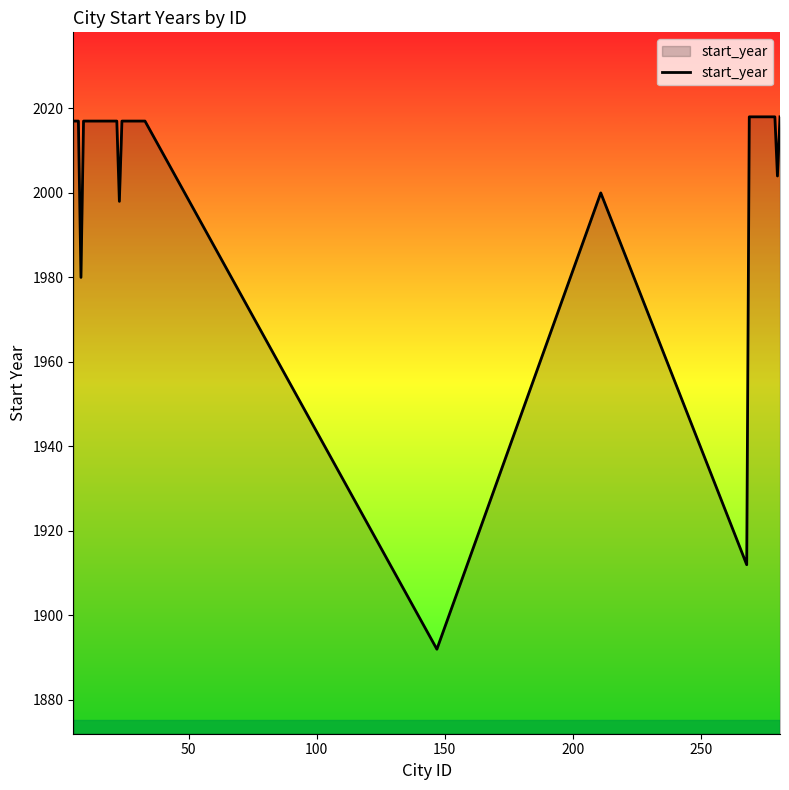

Does the chart have visible grid lines?

No